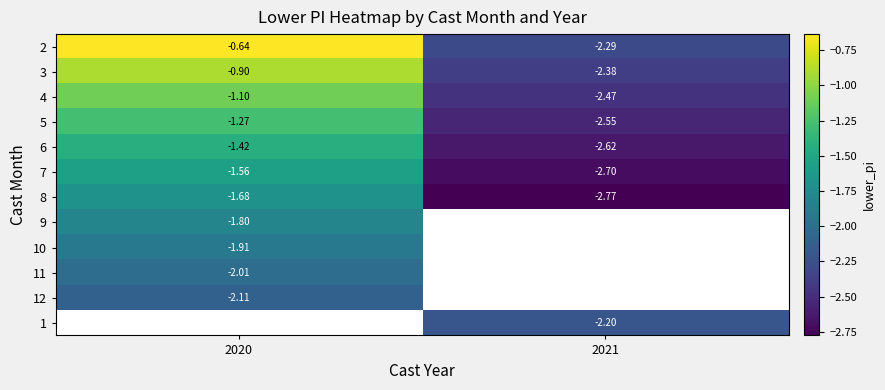

What is the difference between the maximum and minimum values in the 3 series?

1.5